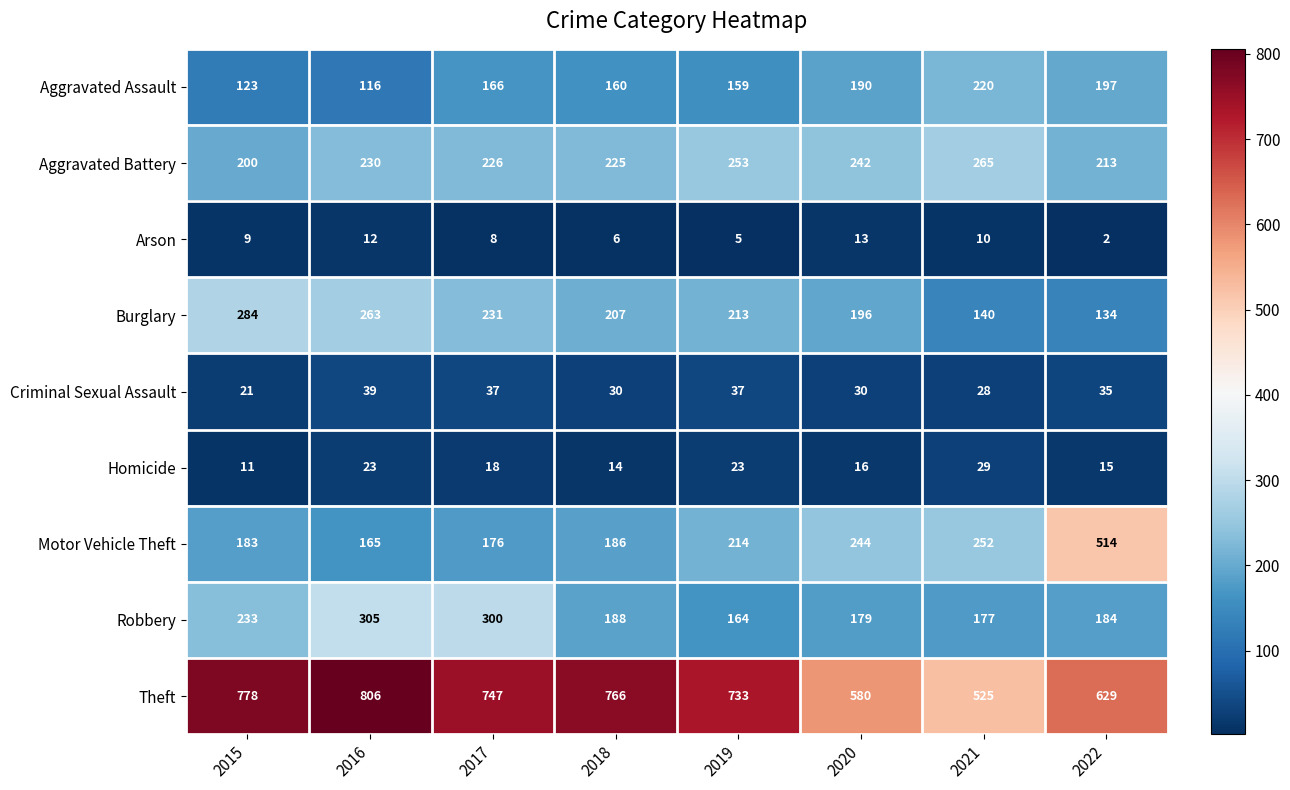

What is the difference between the highest and lowest values at 2015?

769